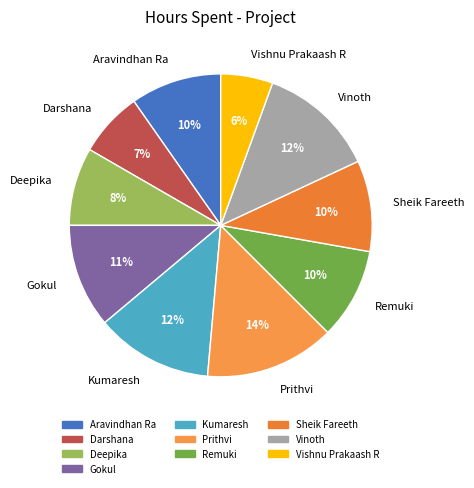

What is the ratio of the value at Vishnu Prakaash R to the value at Sheik Fareeth?

0.6